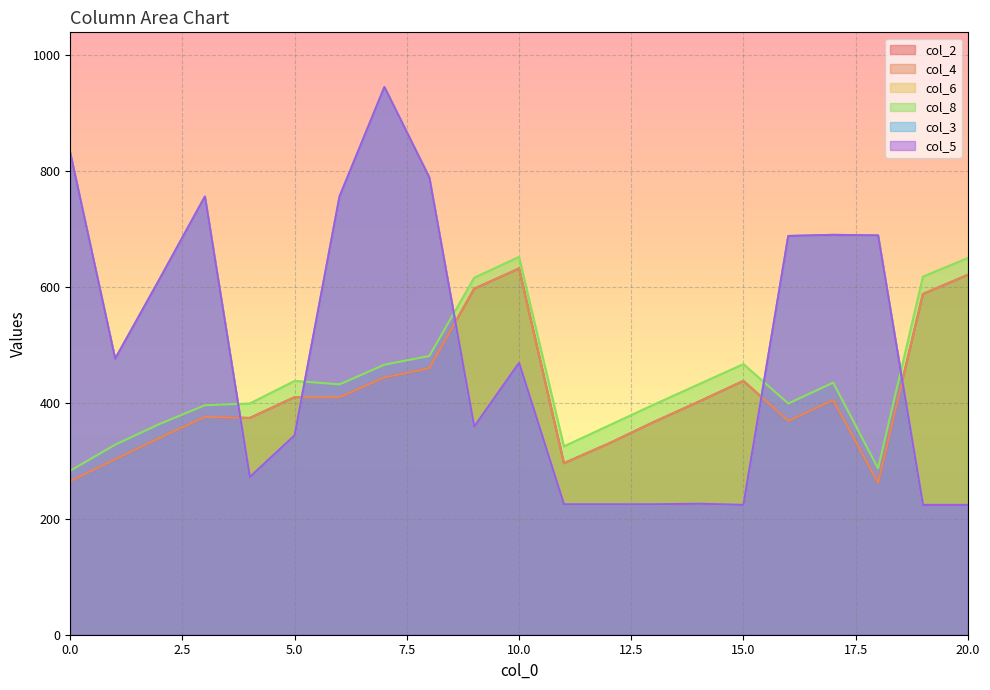

At 9, list the series in order from smallest to largest.

col_6, col_3, col_5, col_2, col_4, col_8